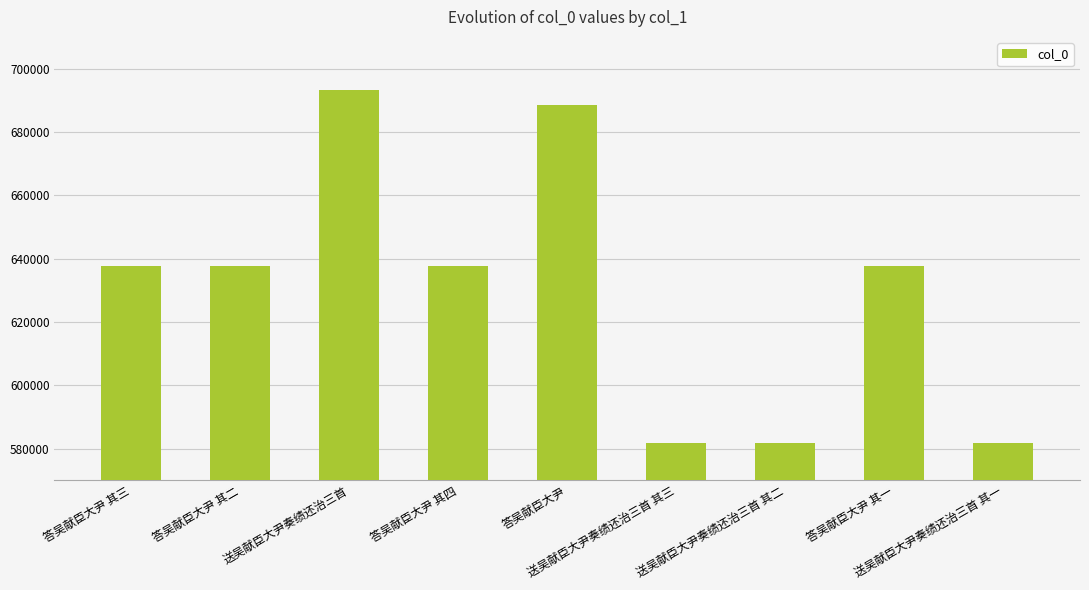

What is the sum of the values at 送吴献臣大尹奏绩还治三首 其一 and 答吴献臣大尹 其一?

1219344